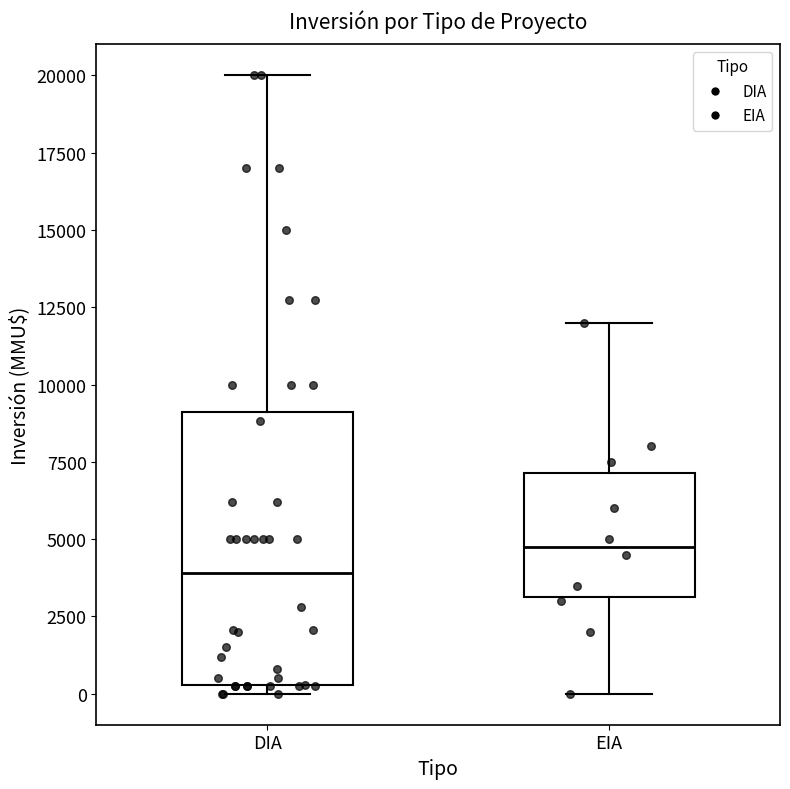

Which box's median line is the highest?

EIA